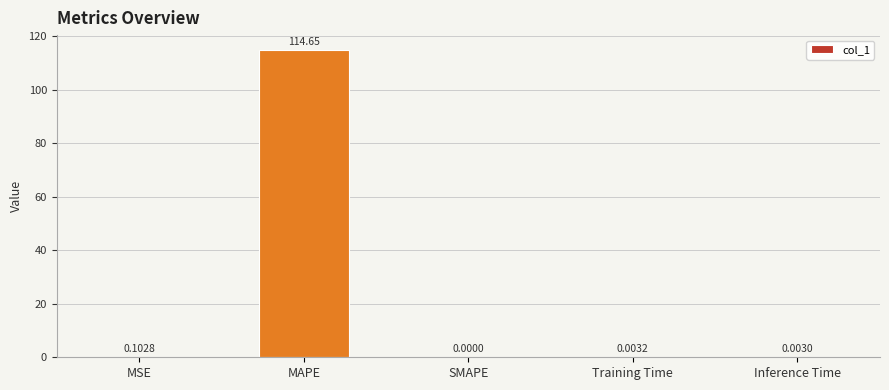

Which category has the highest value across all series?

MAPE